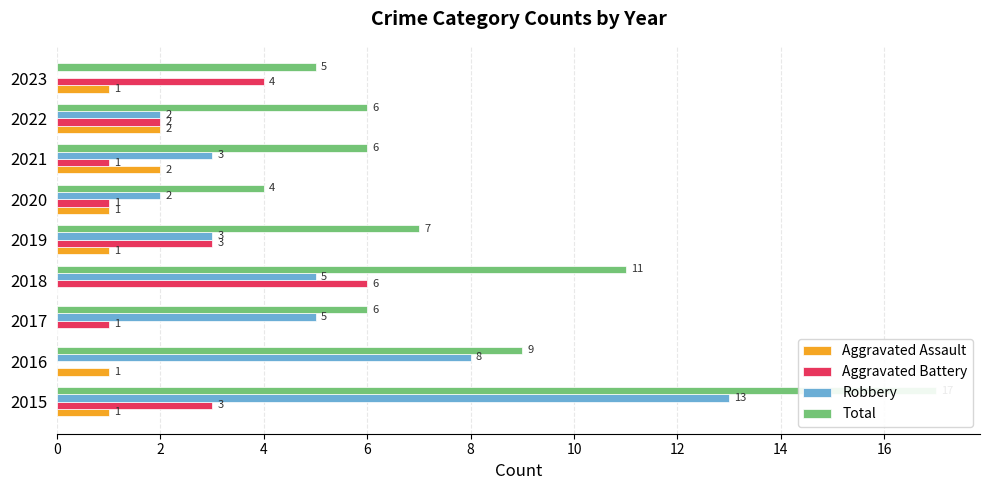

What is the sum of the Robbery values at 2018 and 2019?

8